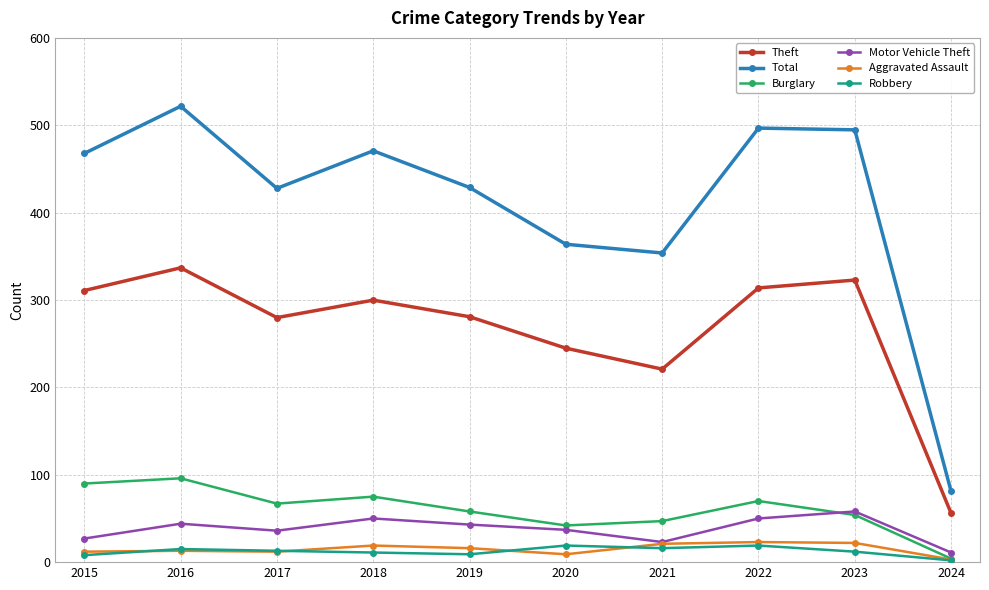

What is the lowest value of the Theft series?

56